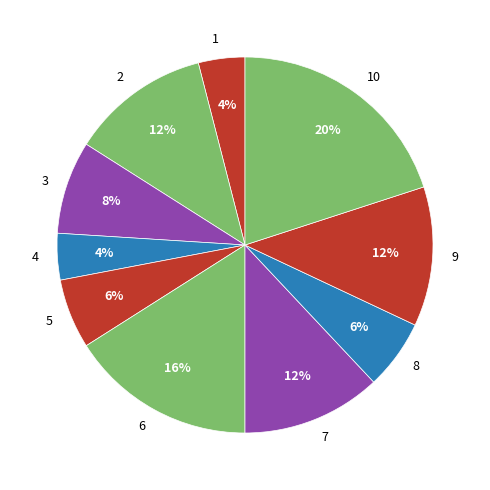

Count the number of slices in the pie.

10